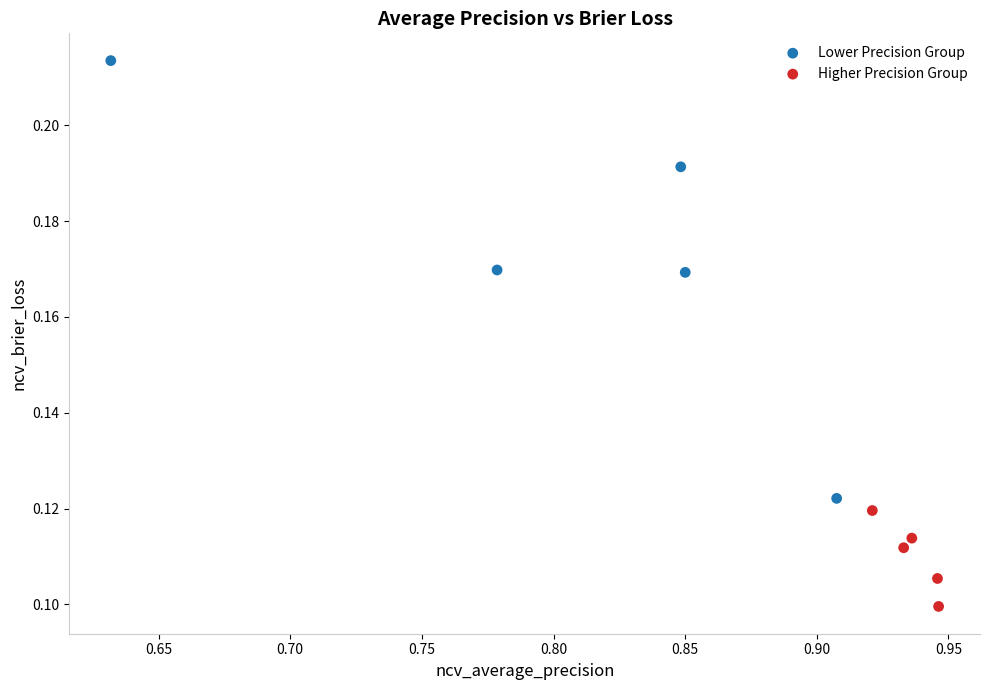

Which series contains the lowest Y value?

Higher Precision Group